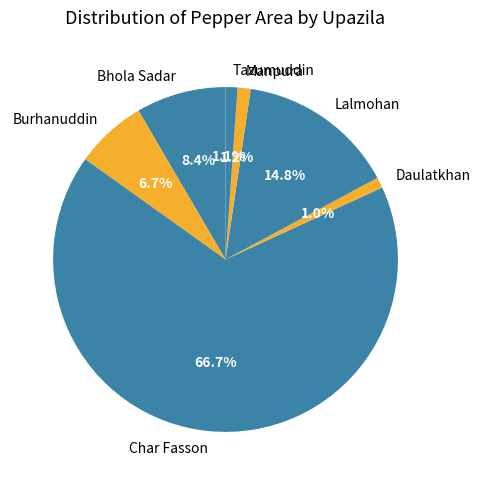

Count the number of slices in the pie.

7